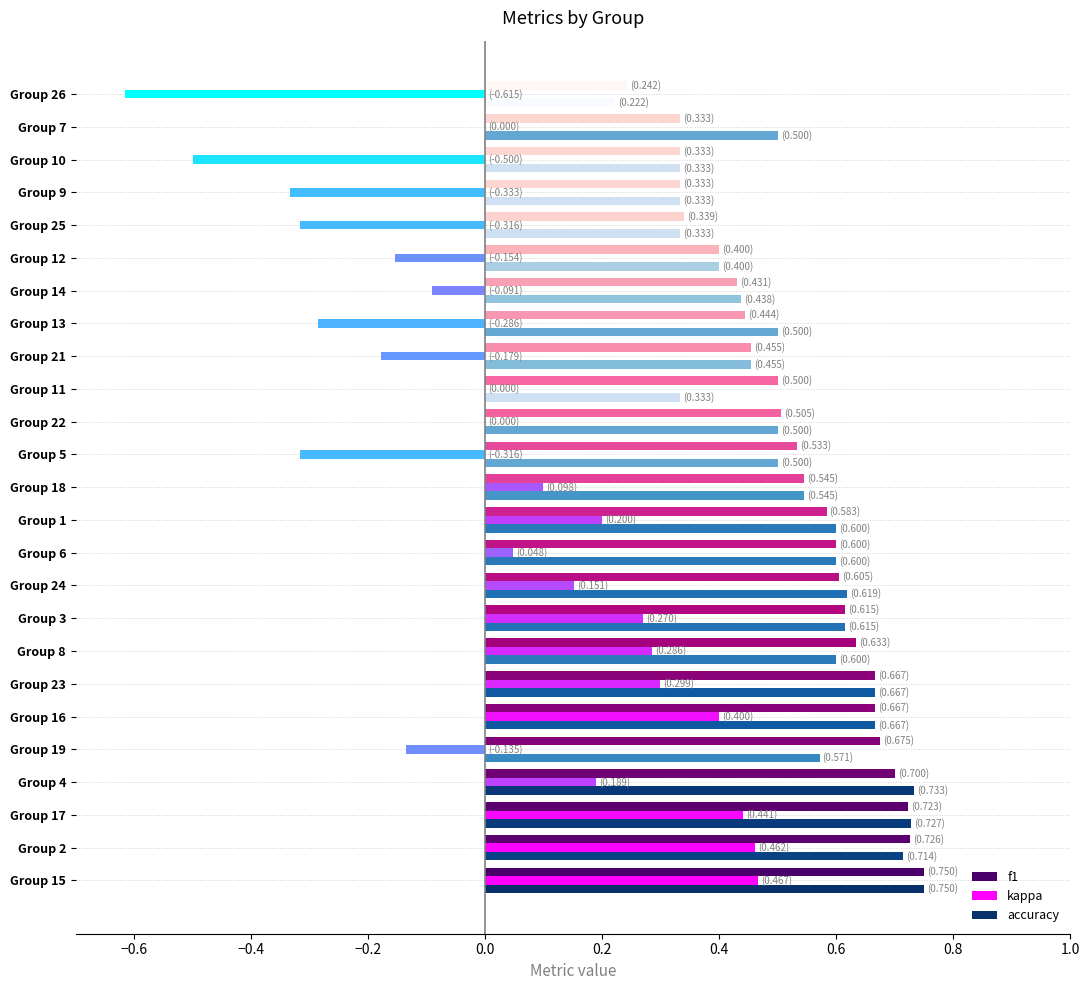

Is the value of f1 at Group 11 greater than the value of accuracy at Group 10?

Yes